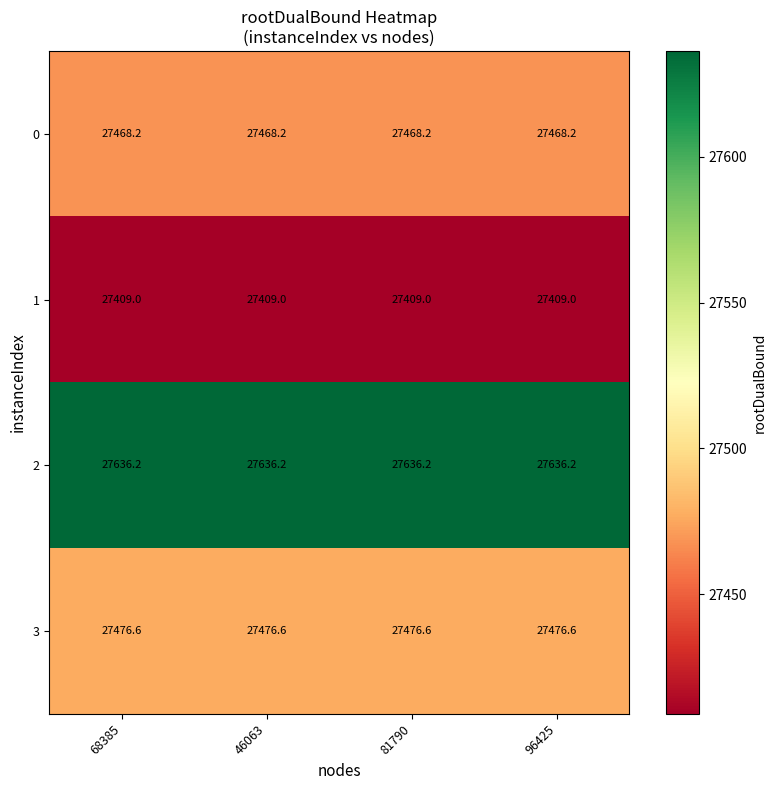

What is the smallest value displayed?

27409.0